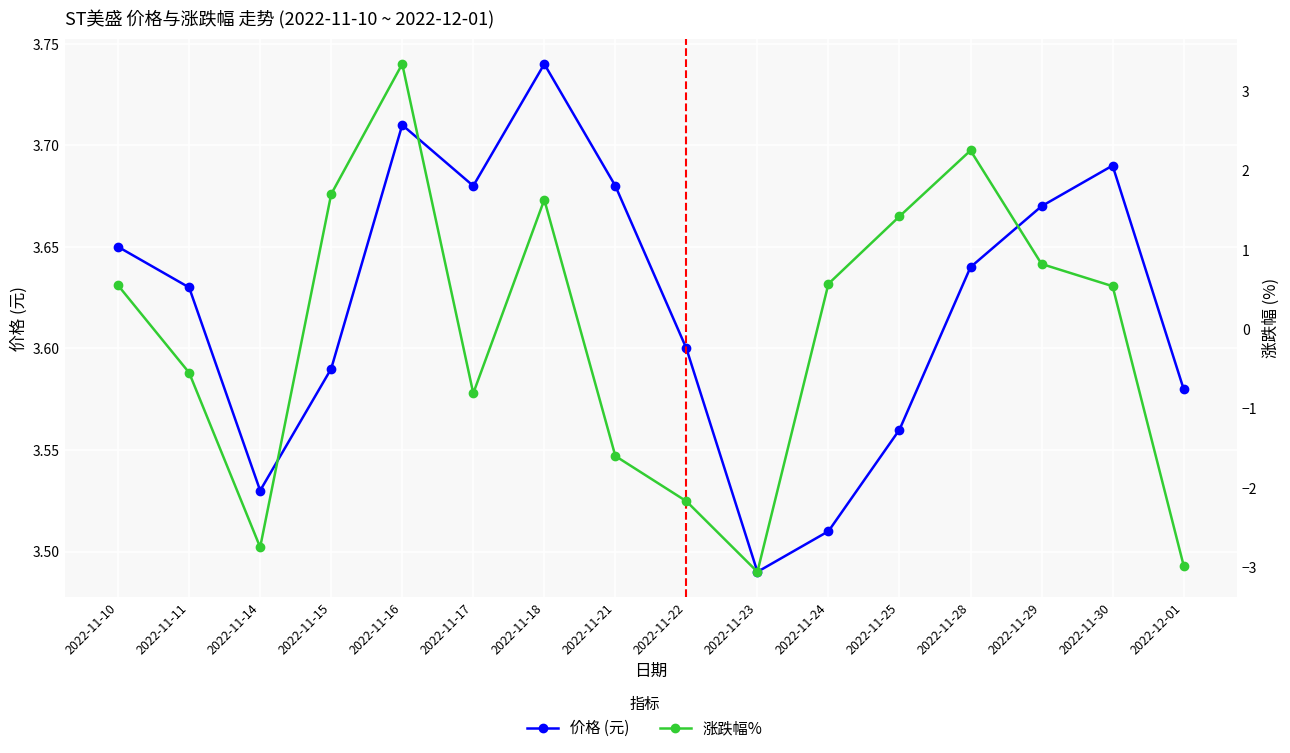

Rank the series by their average value, from lowest to highest.

涨跌幅%, 价格 (元)